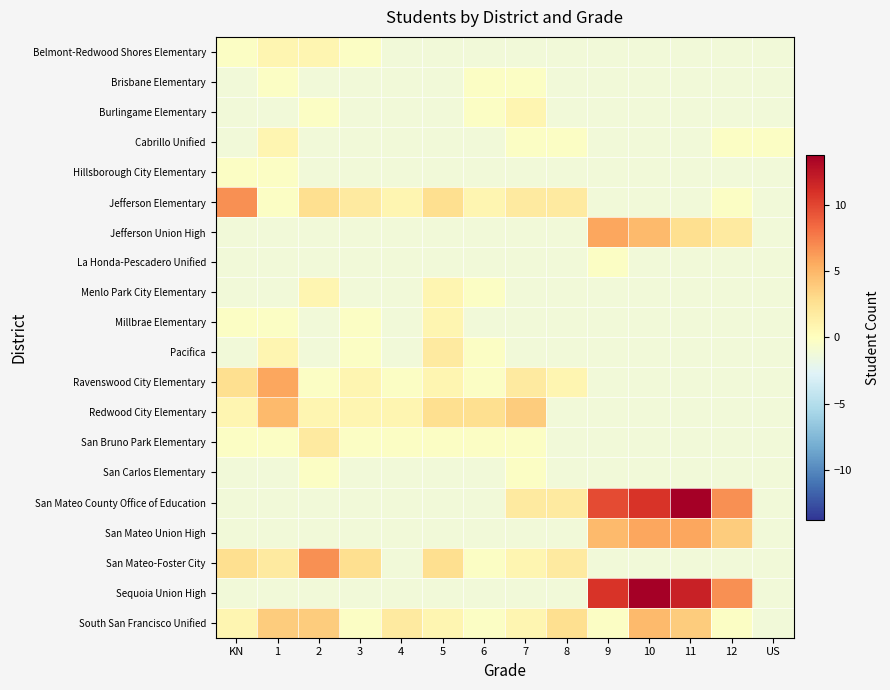

What is the greatest value displayed?

13.8